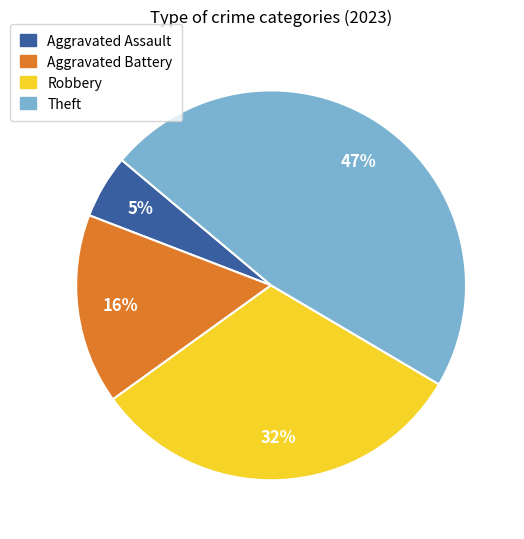

Which category has the smallest portion of the pie?

Aggravated Assault